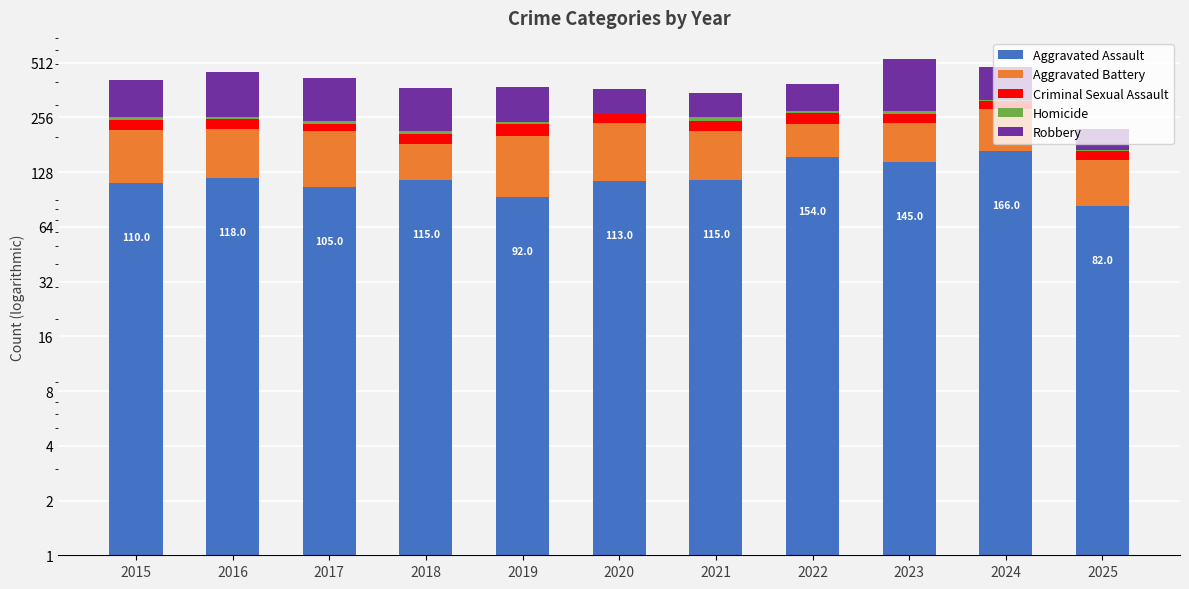

Rank the series at 2025 from highest to lowest value.

Aggravated Assault, Aggravated Battery, Robbery, Criminal Sexual Assault, Homicide